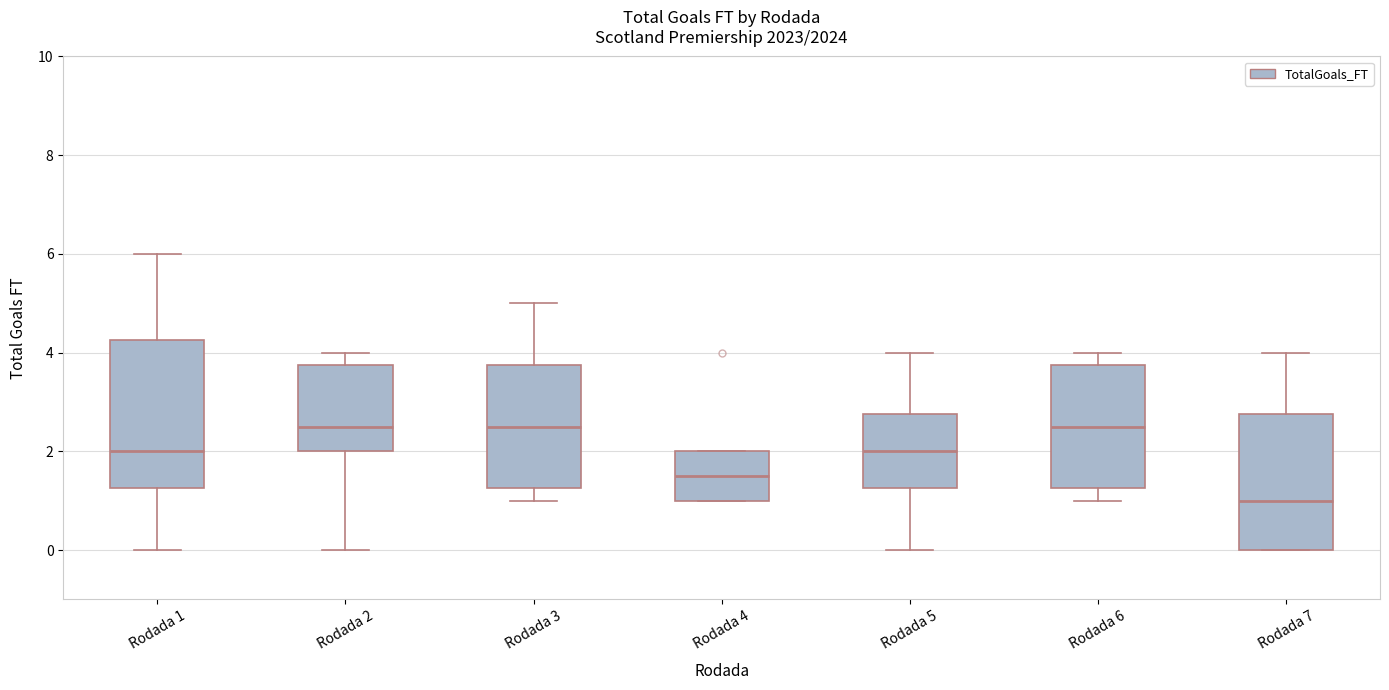

Reading left to right, read every box against the y-axis: the position of its median line, the range the box covers, and the ends of its whiskers. The values are not printed on the chart, so give them approximately, as read against the axis.

Rodada 1: median 2.0, box 1.2 to 4.2, whiskers 0.0 to 6.0
Rodada 2: median 2.6, box 2.0 to 3.8, whiskers 0.0 to 4.0
Rodada 3: median 2.6, box 1.2 to 3.8, whiskers 1.0 to 5.0
Rodada 4: median 1.6, box 1.0 to 2.0, whiskers 1.0 to 2.0
Rodada 5: median 2.0, box 1.2 to 2.8, whiskers 0.0 to 4.0
Rodada 6: median 2.6, box 1.2 to 3.8, whiskers 1.0 to 4.0
Rodada 7: median 1.0, box 0.0 to 2.8, whiskers 0.0 to 4.0